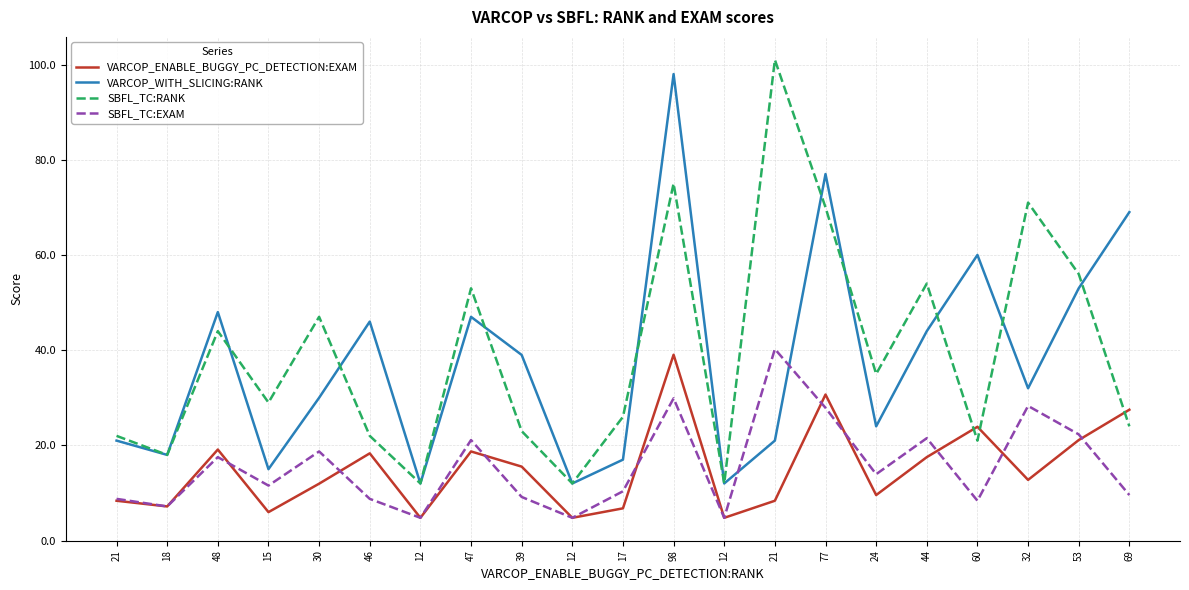

List the series in order of their peak value, lowest first.

VARCOP_ENABLE_BUGGY_PC_DETECTION:EXAM, SBFL_TC:EXAM, VARCOP_WITH_SLICING:RANK, SBFL_TC:RANK